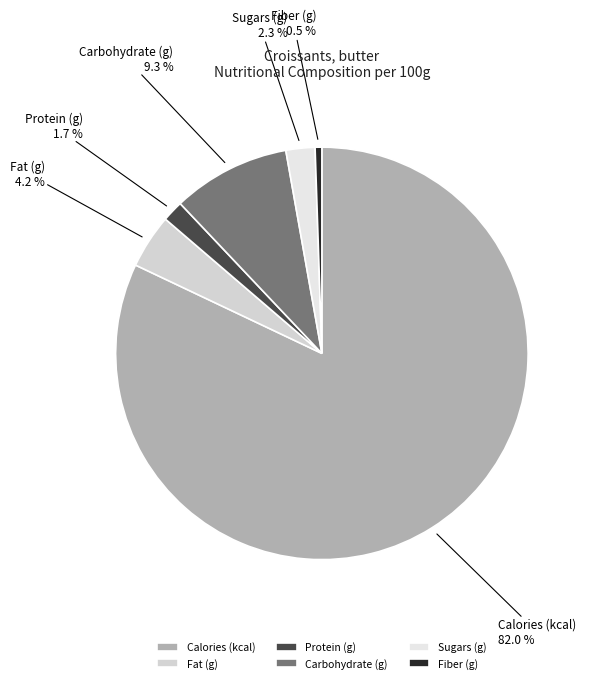

Is it true that Protein (g) is 2% of the pie?

True